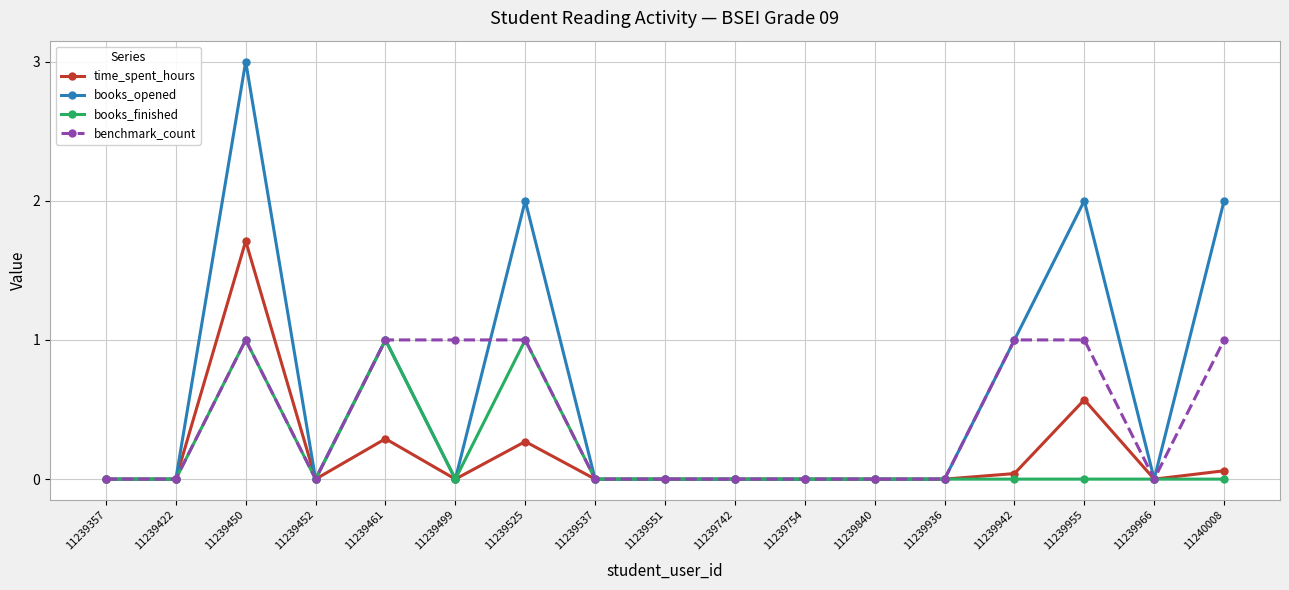

Where is the first local maximum for benchmark_count?

11239450